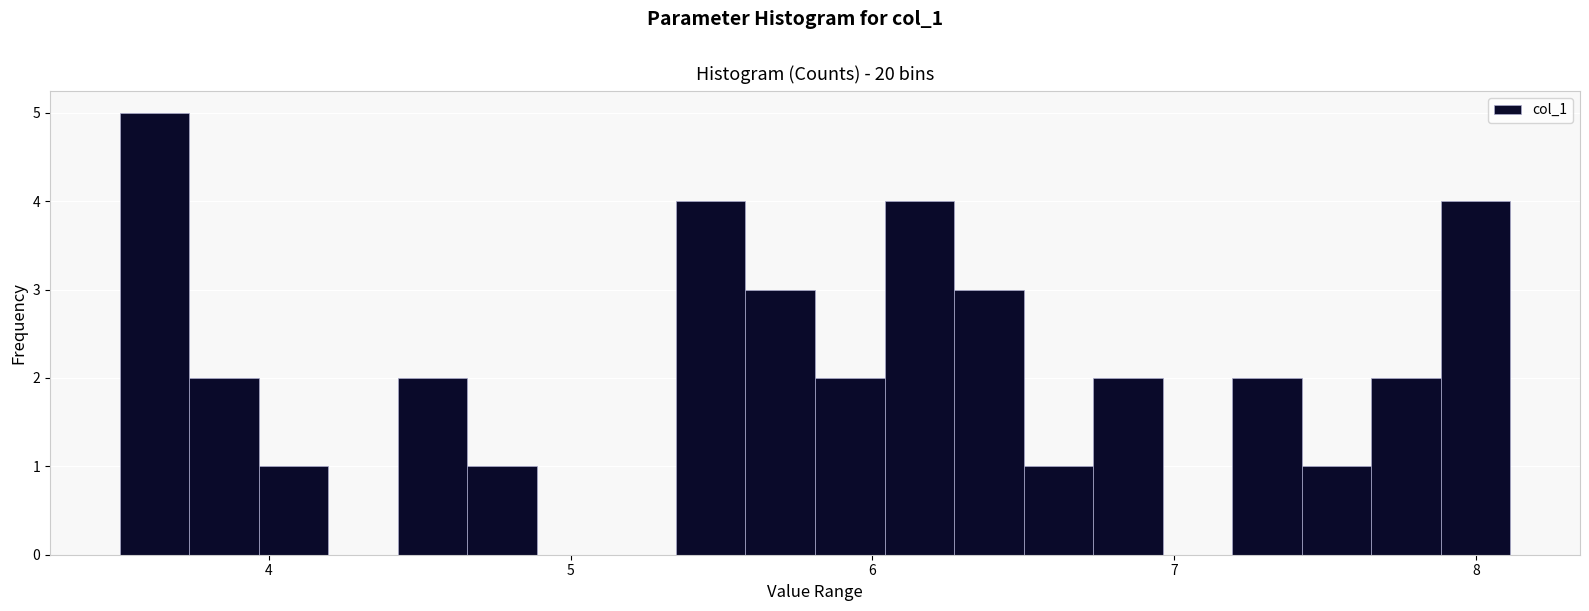

Around what value on the x-axis is the tallest bar? Give the approximate position of its centre, as read against the axis.

3.6